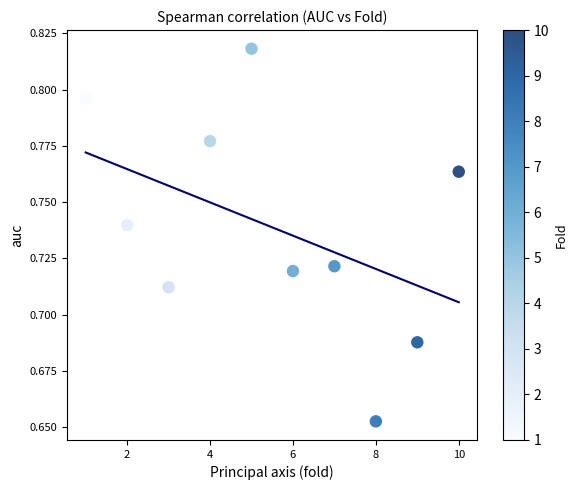

What is the range of X values (max minus min)?

9.0